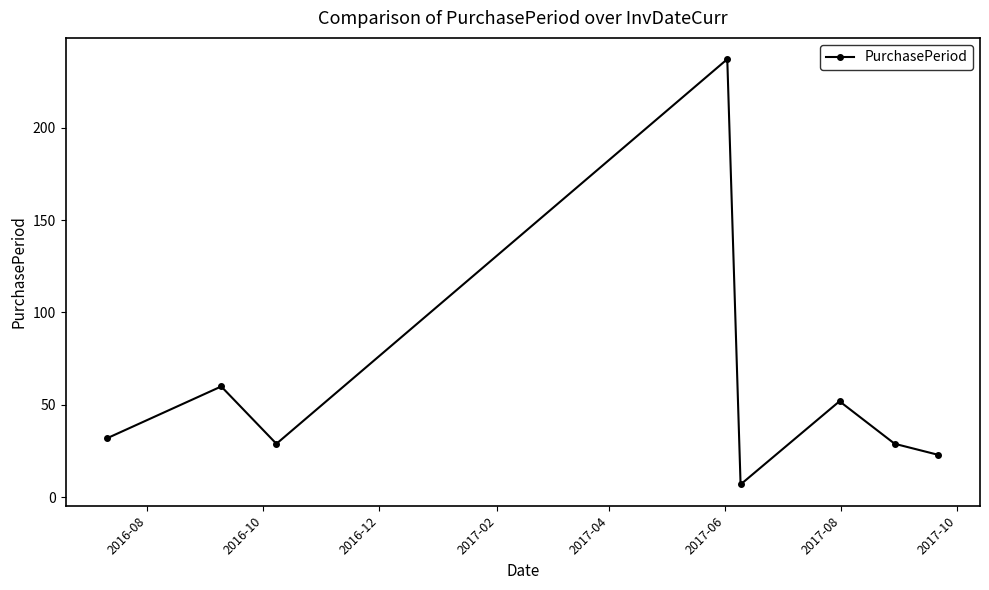

Count the number of data series in this chart.

1